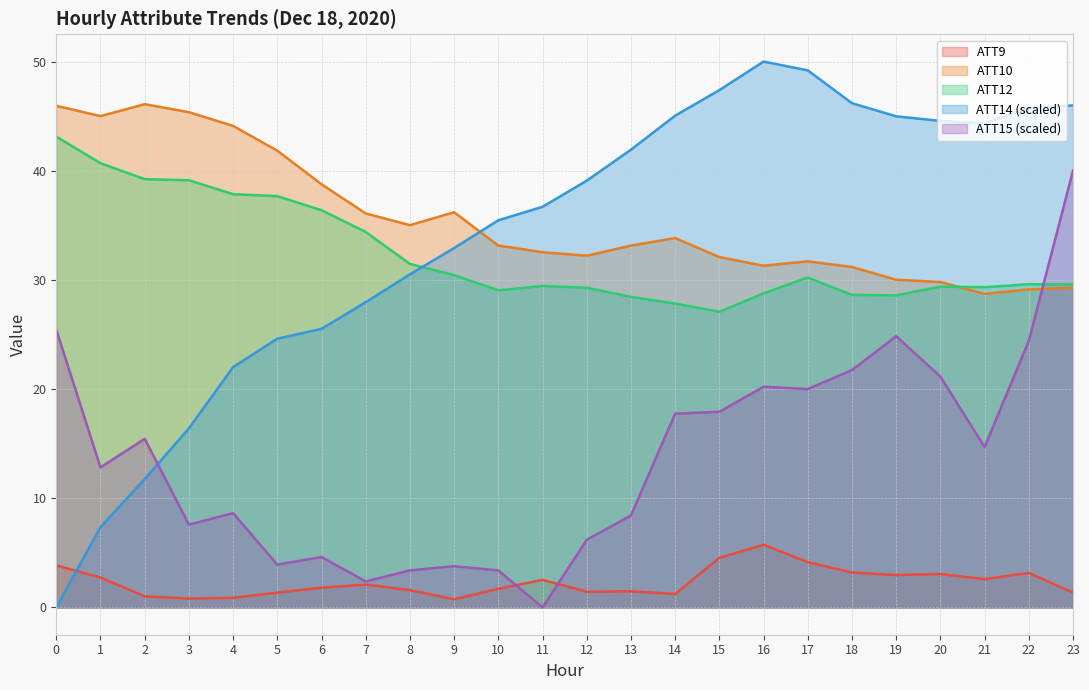

How many values in the ATT9 series are below 2?

12